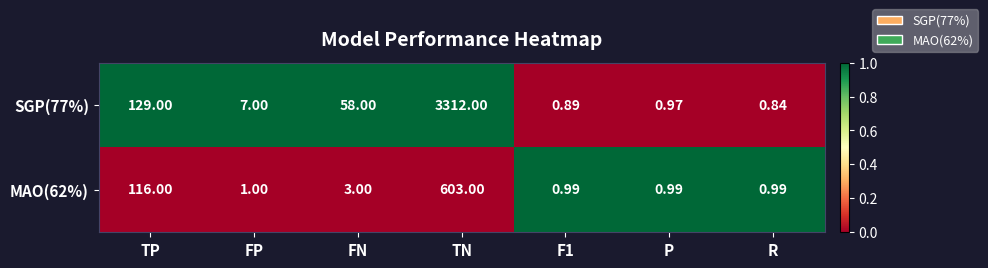

How many values in the SGP(77%) series are below 7?

3